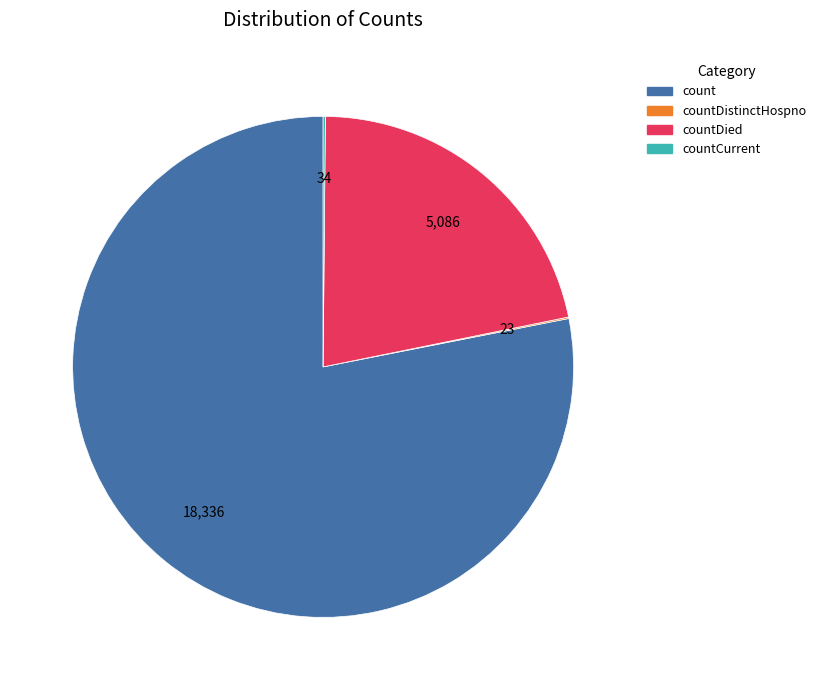

Which has a higher value, countDied or count?

count